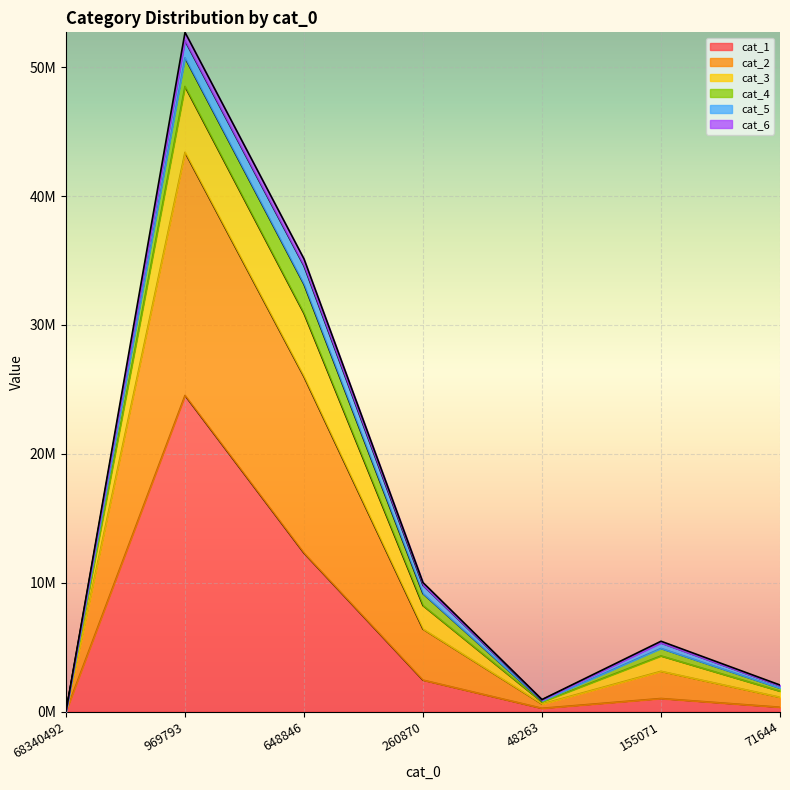

What are all the series names shown in the legend?

cat_1, cat_2, cat_3, cat_4, cat_5, cat_6